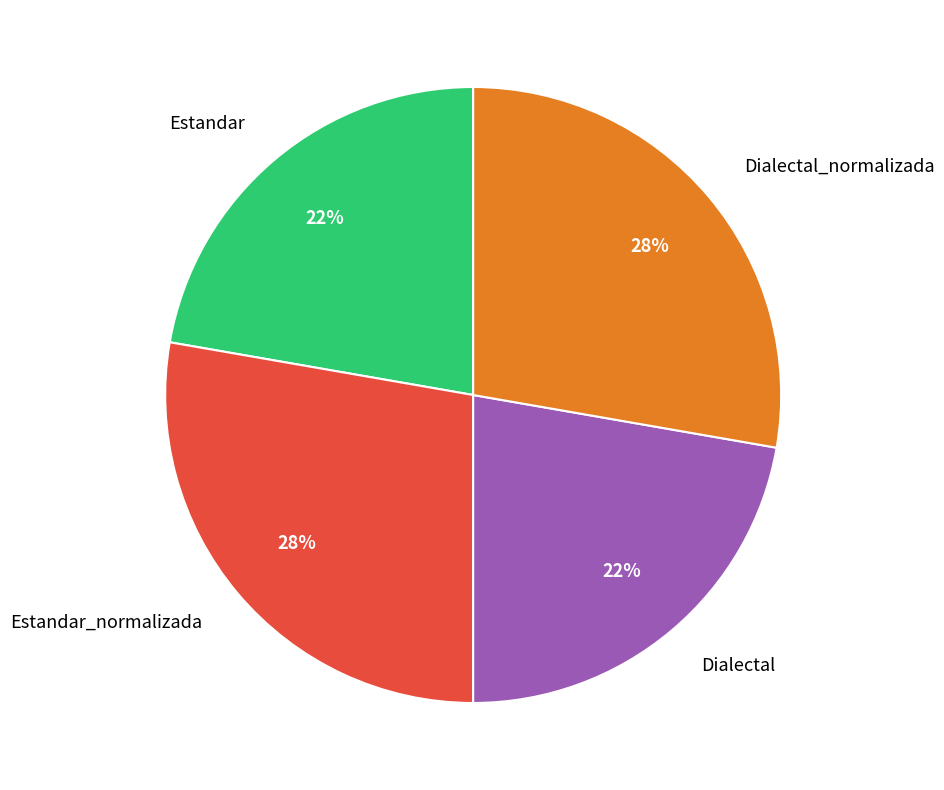

To the nearest percent, what is the average slice percentage?

25%